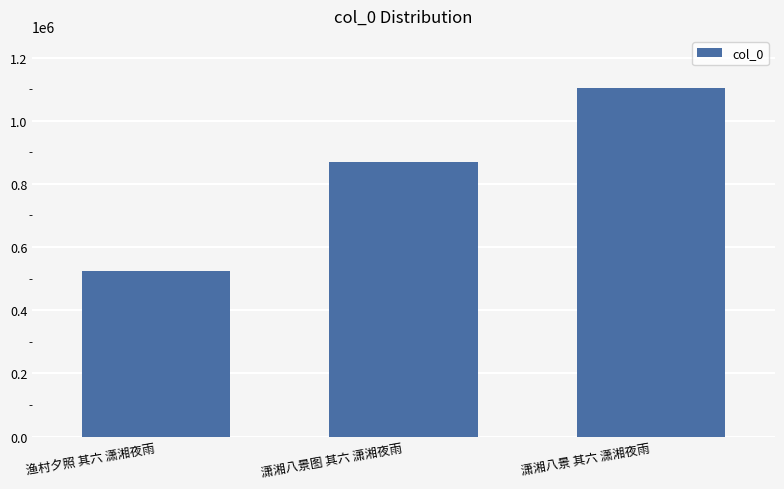

What is the difference between the second highest and minimum values?

343869